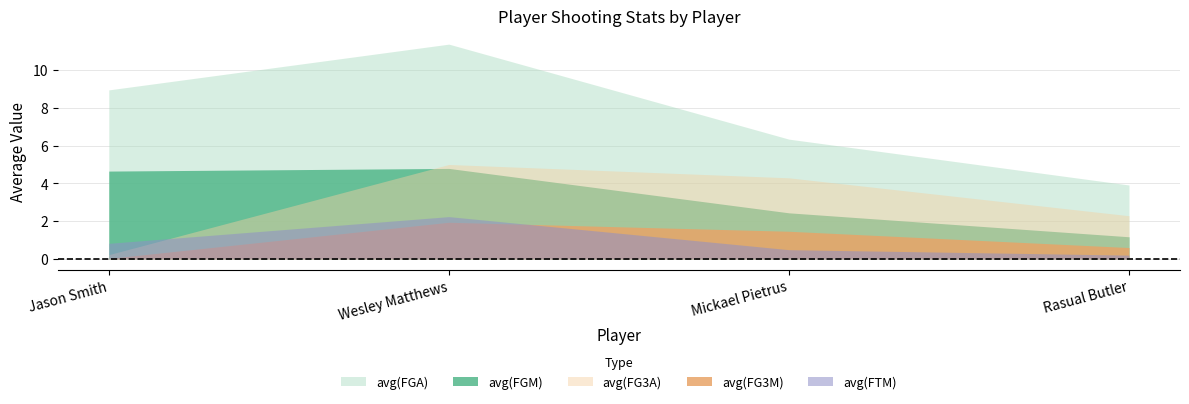

What is the total value across all series at Rasual Butler?

8.2